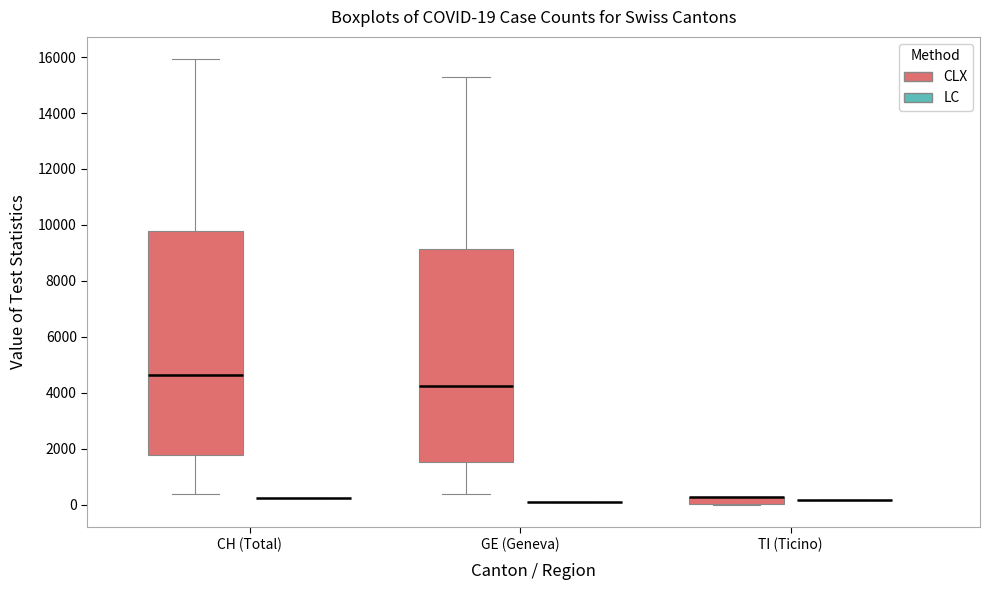

Comparing the boxes themselves (not the whiskers), which one is the tallest?

CH (Total) (CLX)